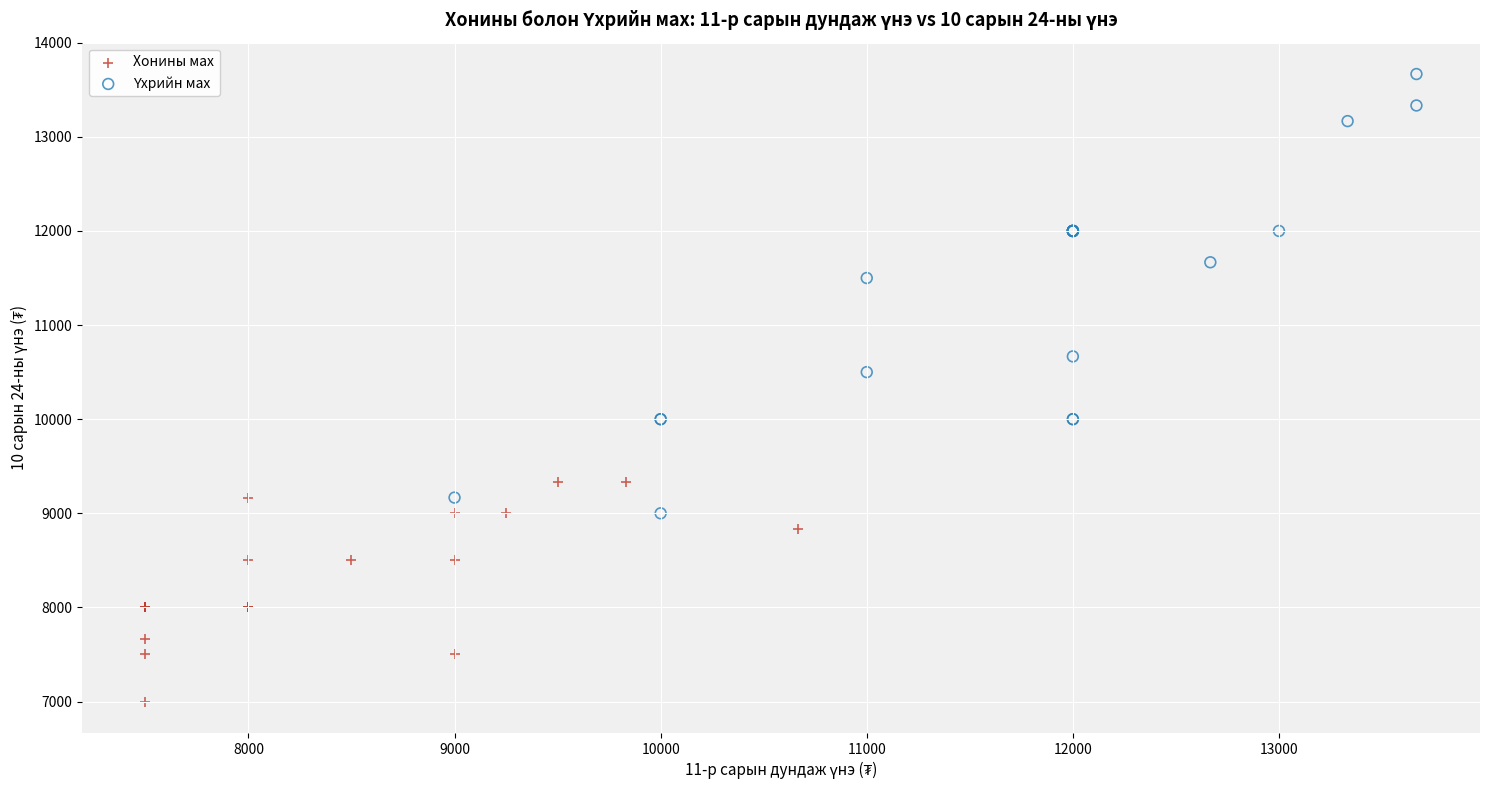

Which series reaches the minimum Y coordinate?

Хонины мах